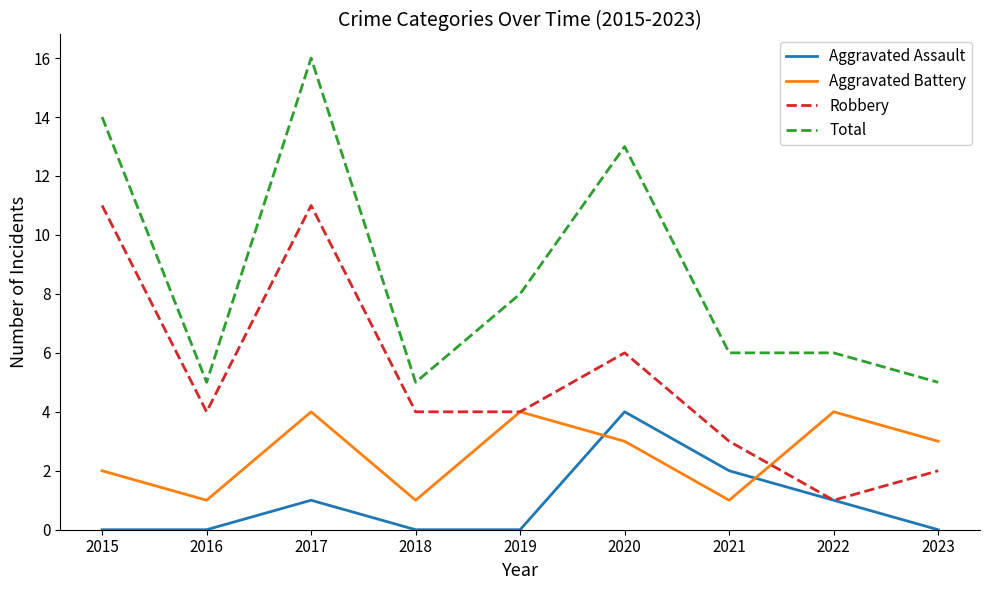

Reading left to right, transcribe all the data shown in this chart.

Aggravated Assault: 2015=0	2016=0	2017=1	2018=0	2019=0	2020=4	2021=2	2022=1	2023=0
Aggravated Battery: 2015=2	2016=1	2017=4	2018=1	2019=4	2020=3	2021=1	2022=4	2023=3
Robbery: 2015=11	2016=4	2017=11	2018=4	2019=4	2020=6	2021=3	2022=1	2023=2
Total: 2015=14	2016=5	2017=16	2018=5	2019=8	2020=13	2021=6	2022=6	2023=5